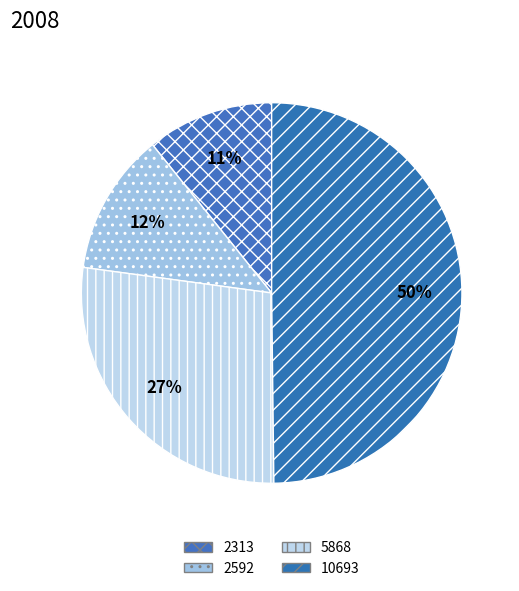

Which category has the smallest portion of the pie?

2313